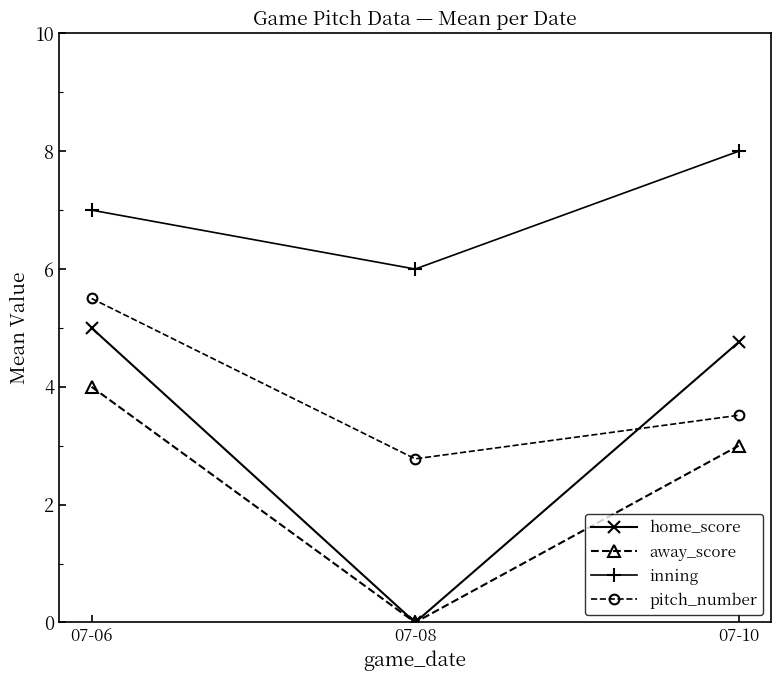

Which series has the largest range (max minus min)?

home_score